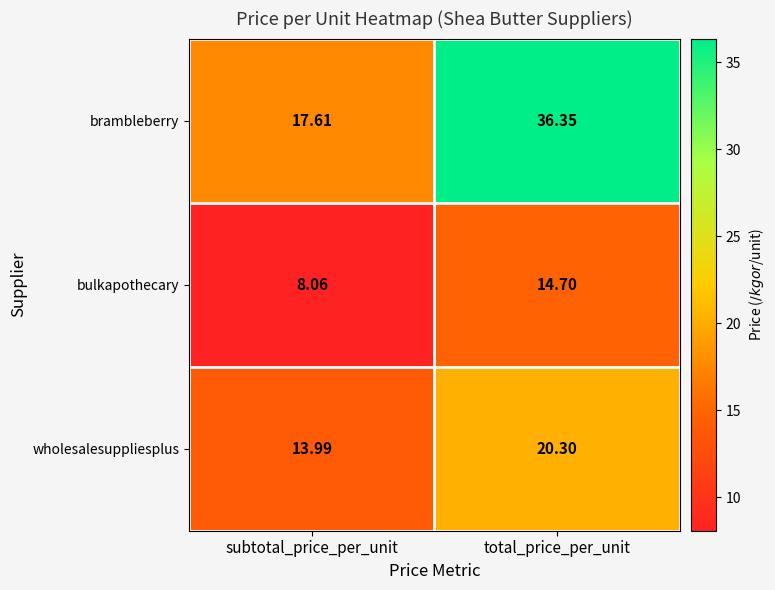

Which series has the largest total across all categories?

brambleberry